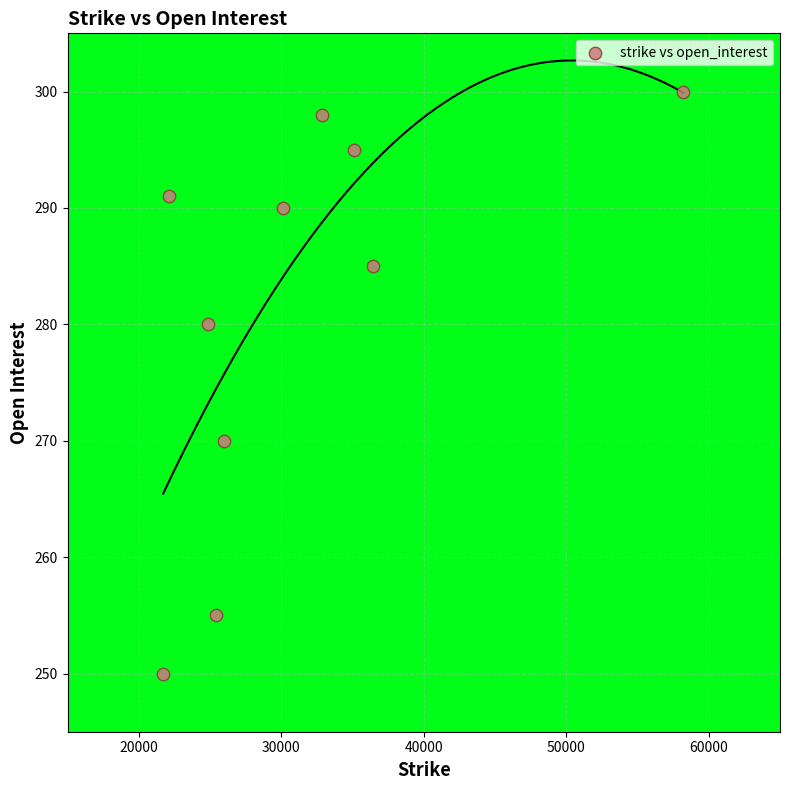

What is the range of Y values (max minus min)?

50